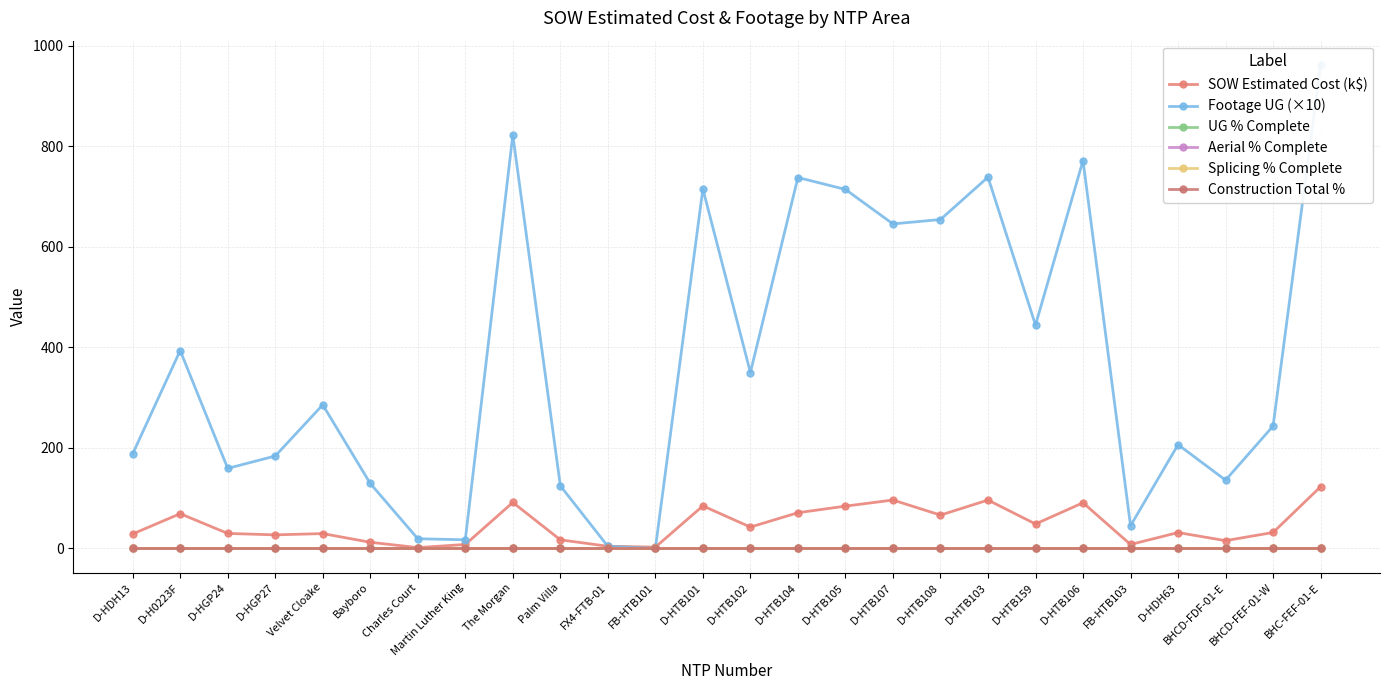

At which label does SOW Estimated Cost (k$) reach its peak?

BHC-FEF-01-E